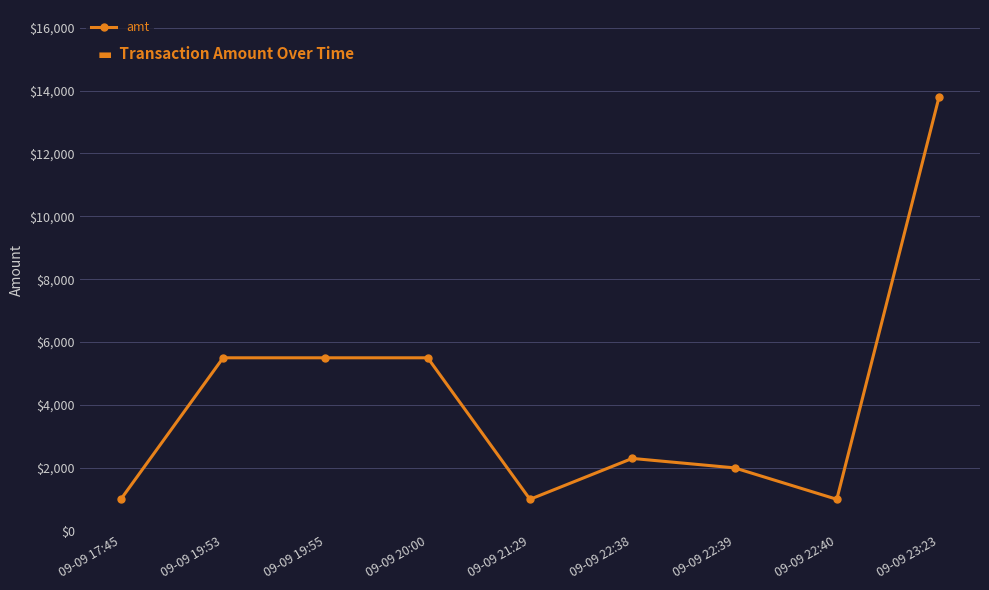

What is the label of the 8th point from the left?

09-09 22:40